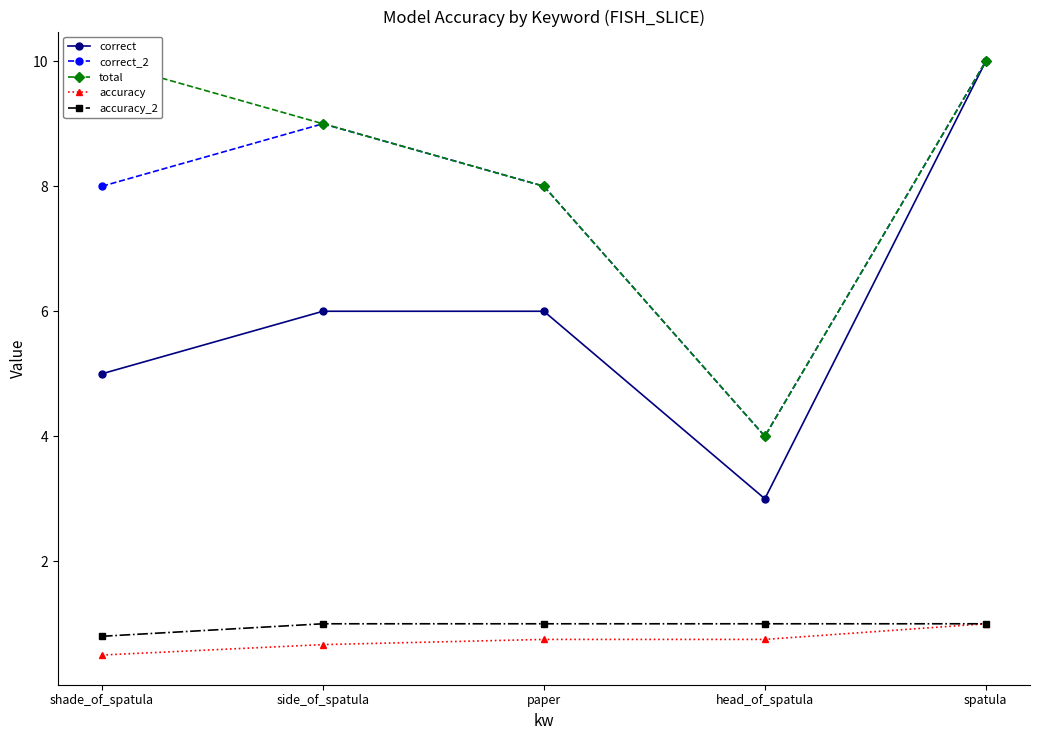

What is the total value across all series at spatula?

32.0